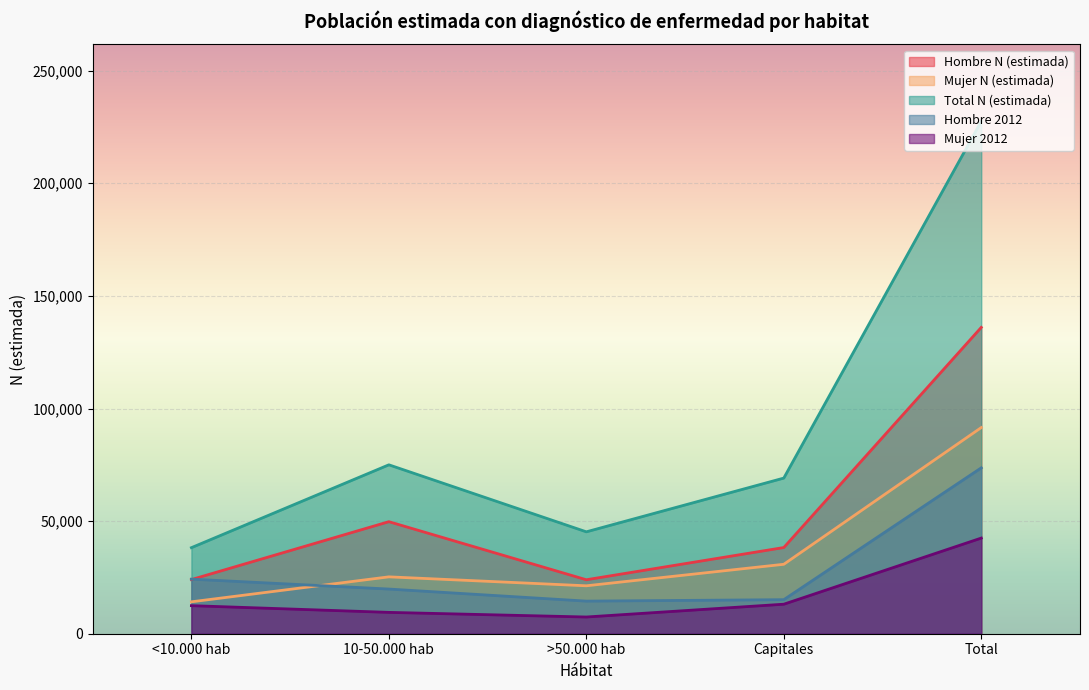

True or false: Hombre N (estimada) has more than 2 interior local peaks.

False